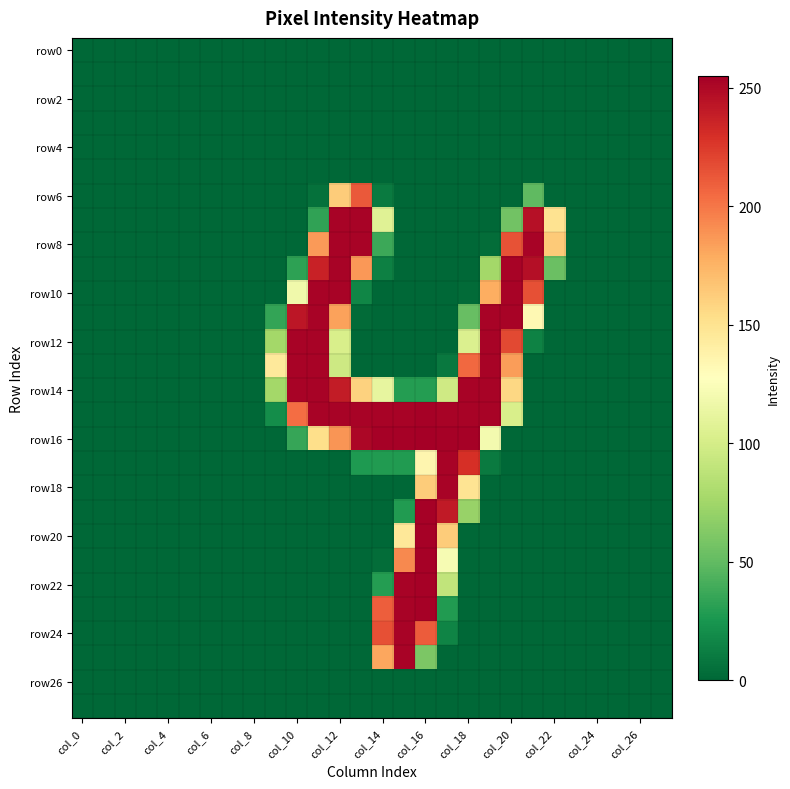

At which category is the sum across all series the highest?

col_16